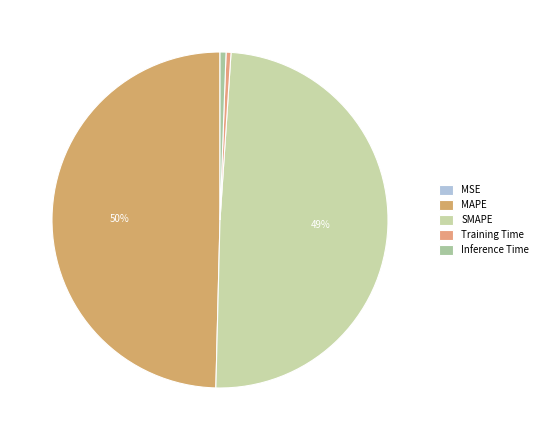

Which slice is the largest?

MAPE